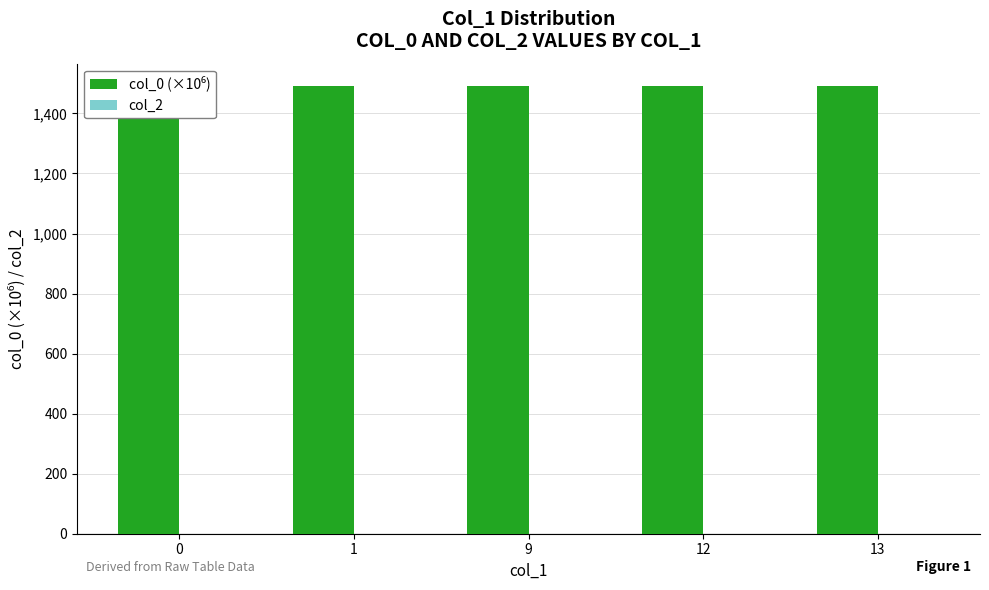

At which label does col_0 (×10⁶) first exceed 1491?

1